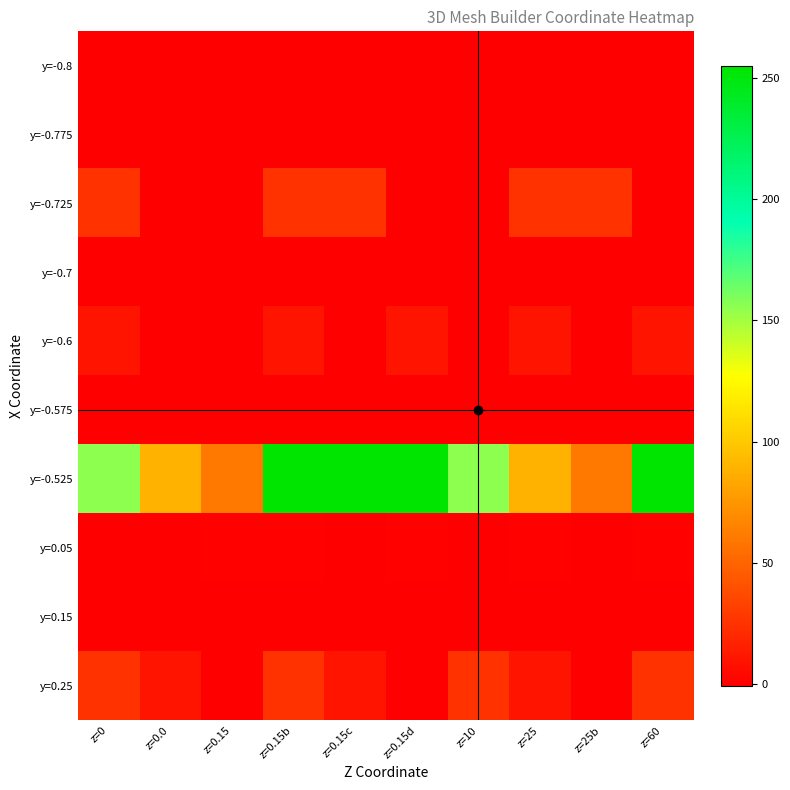

Which has a higher value, z=10 or z=0.15b?

z=10